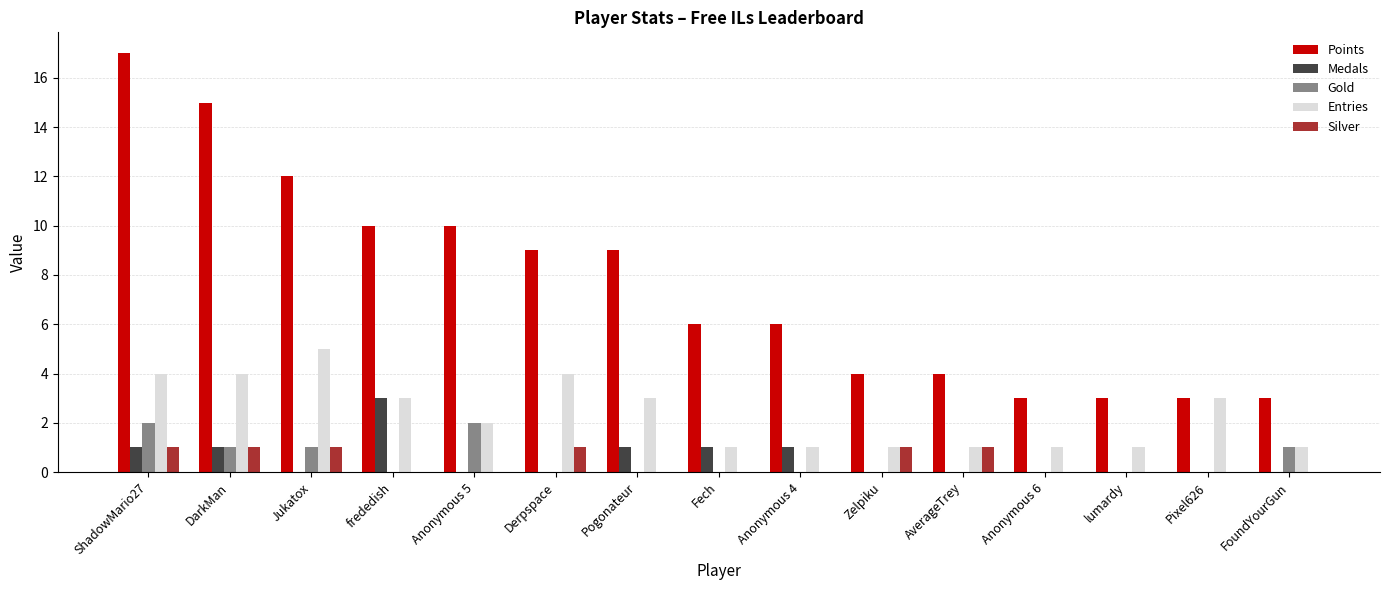

True or false: Medals has a value of -1 at Pixel626.

False